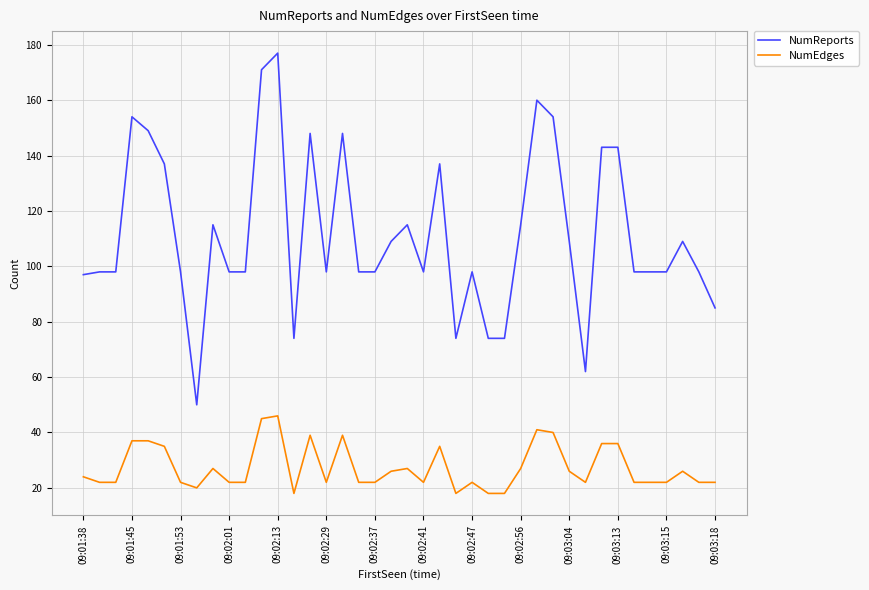

True or false: NumEdges has more than 2 points higher than both neighbors.

True